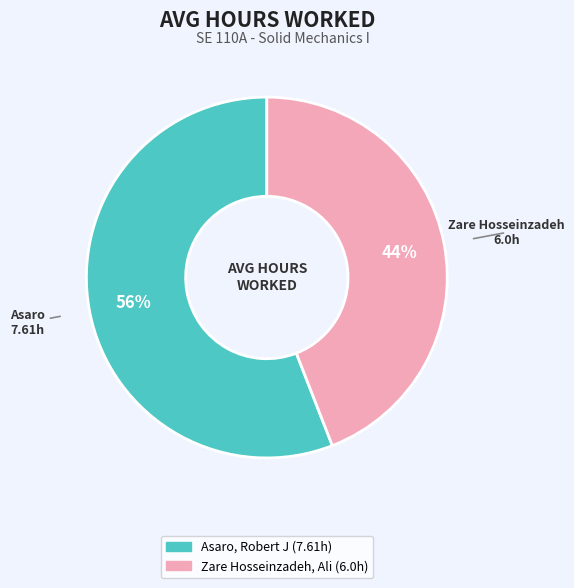

What is the ratio of the value at Zare Hosseinzadeh, Ali to the value at Asaro, Robert J?

0.8